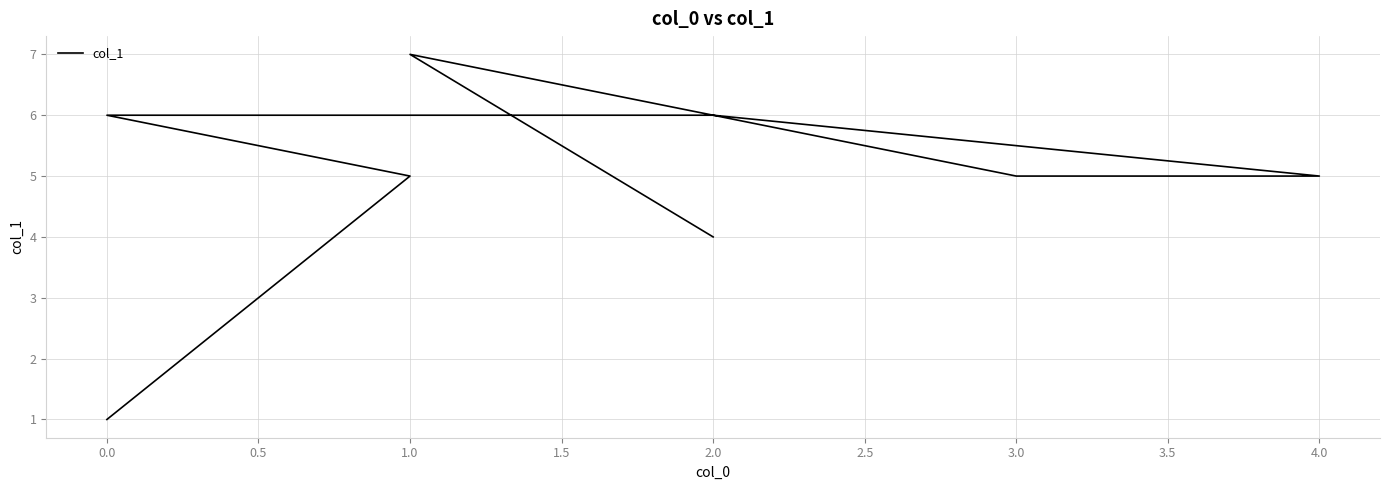

Does the chart display data point markers on the line(s)?

No